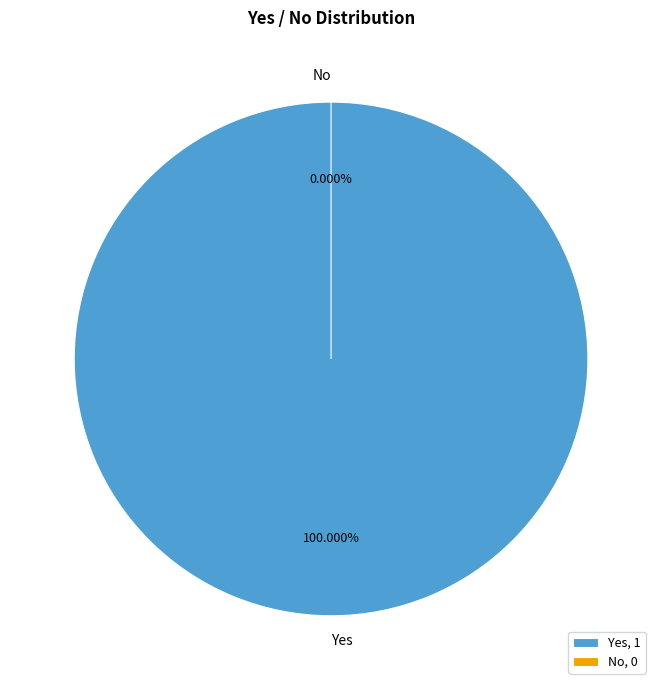

Rank the categories by value from highest to lowest.

Yes, No